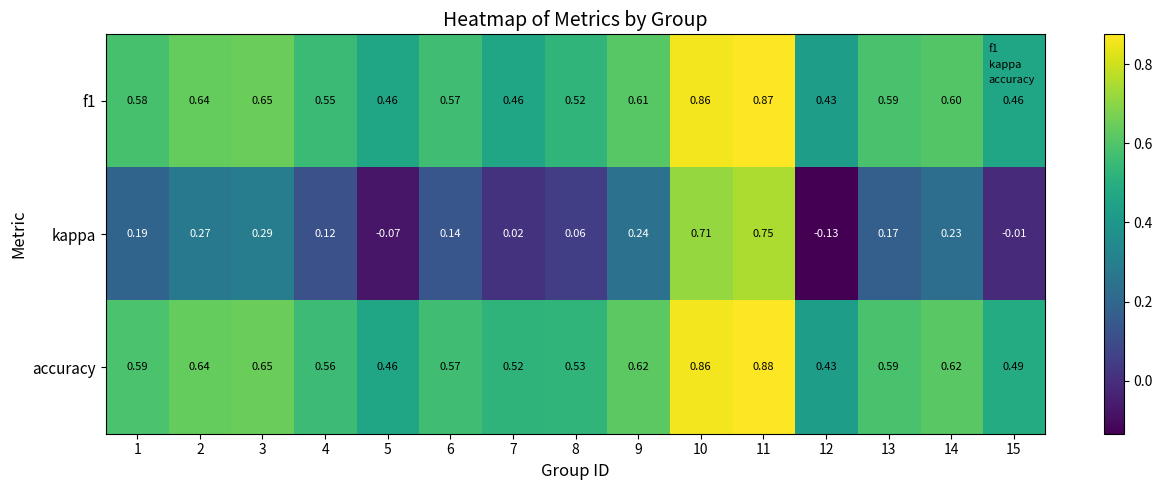

Is the value of accuracy at 6 greater than the value of f1 at 13?

No